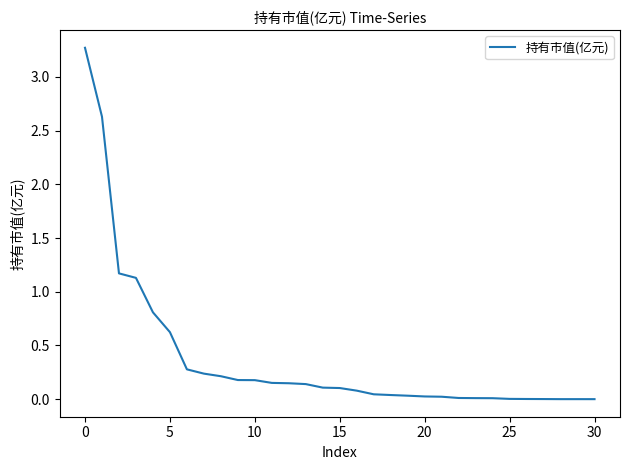

What is the difference between the maximum and minimum values?

3.3